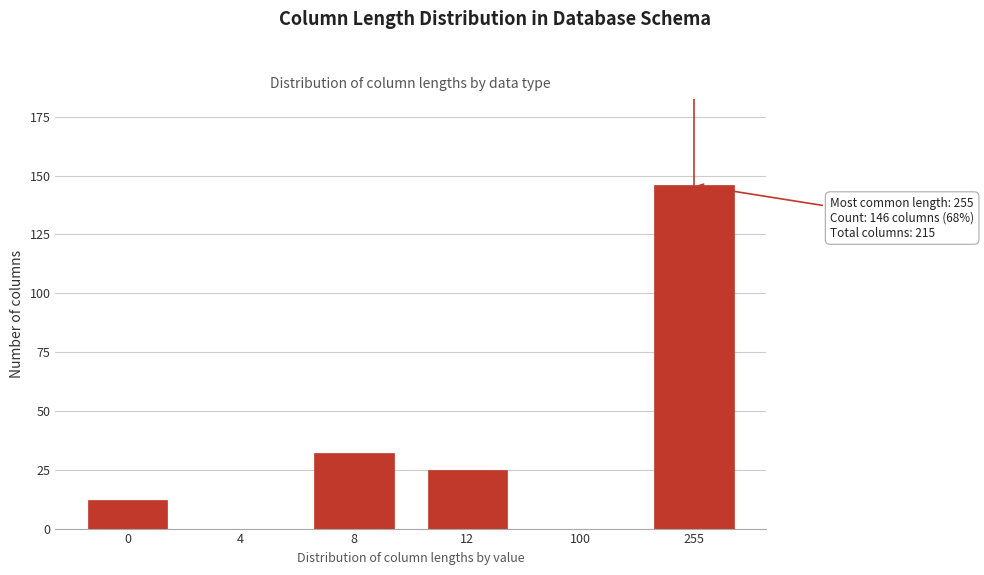

Reading left to right, extract all data points from this chart.

0=12	4=0	8=32	12=25	100=0	255=146